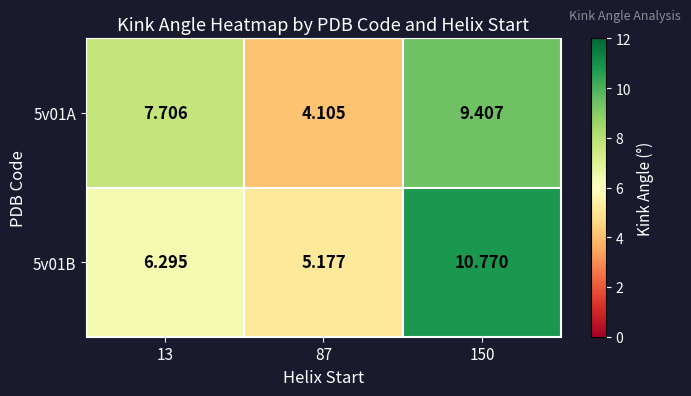

How many data points does each series have?

3